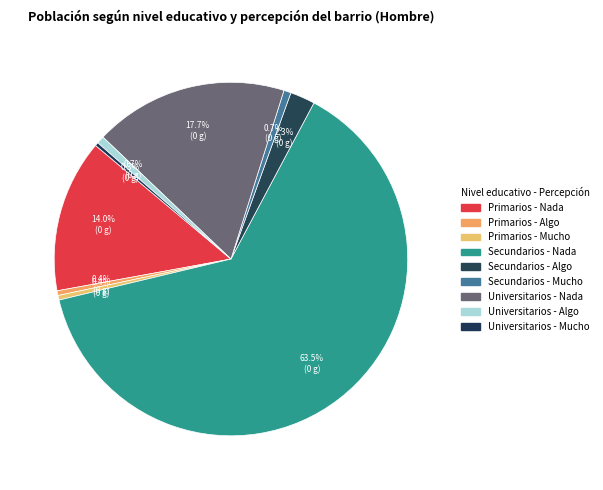

How many segments does this pie chart have?

9